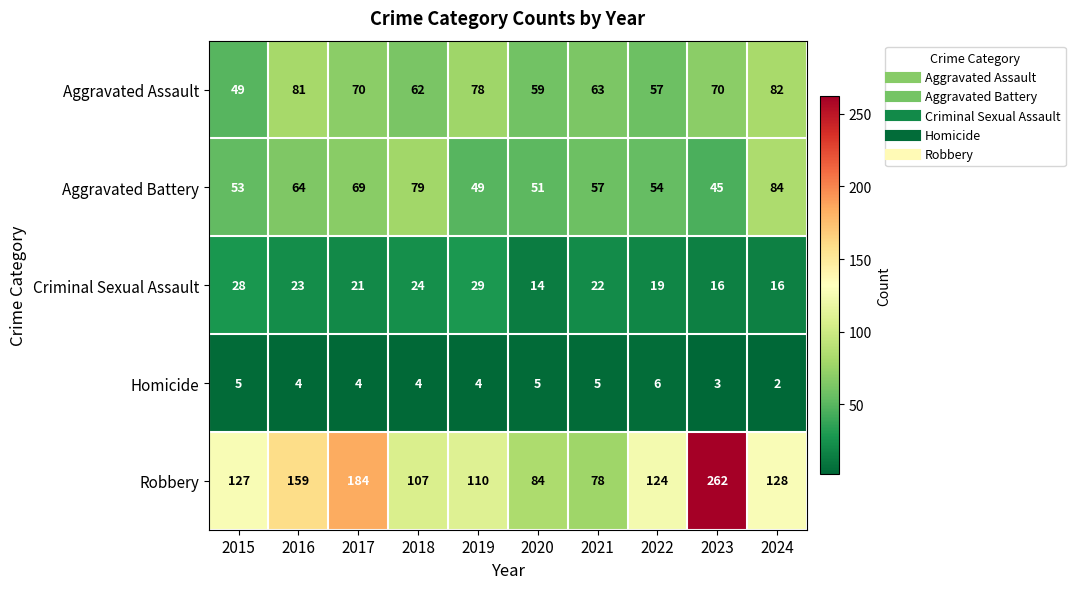

List the series in order of their peak value, highest first.

Robbery, Aggravated Battery, Aggravated Assault, Criminal Sexual Assault, Homicide